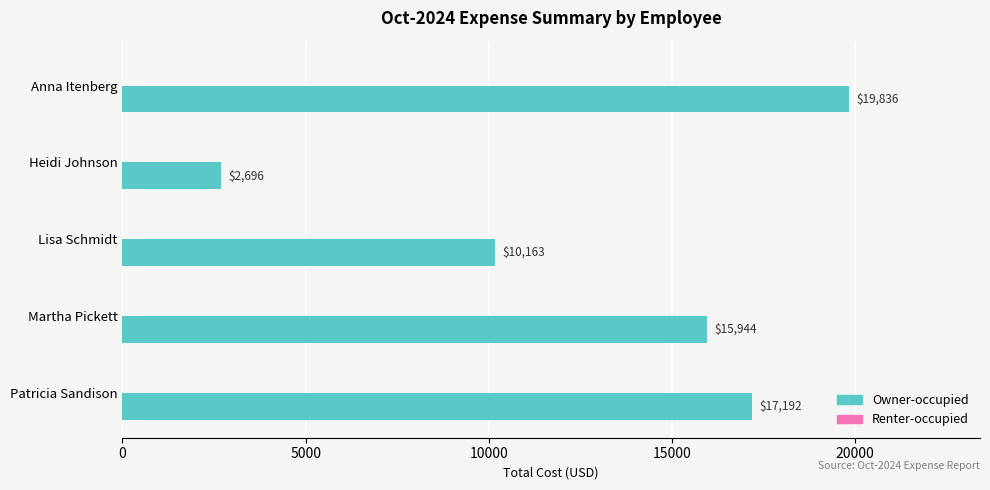

What is the difference between the second highest and minimum values?

14496.0